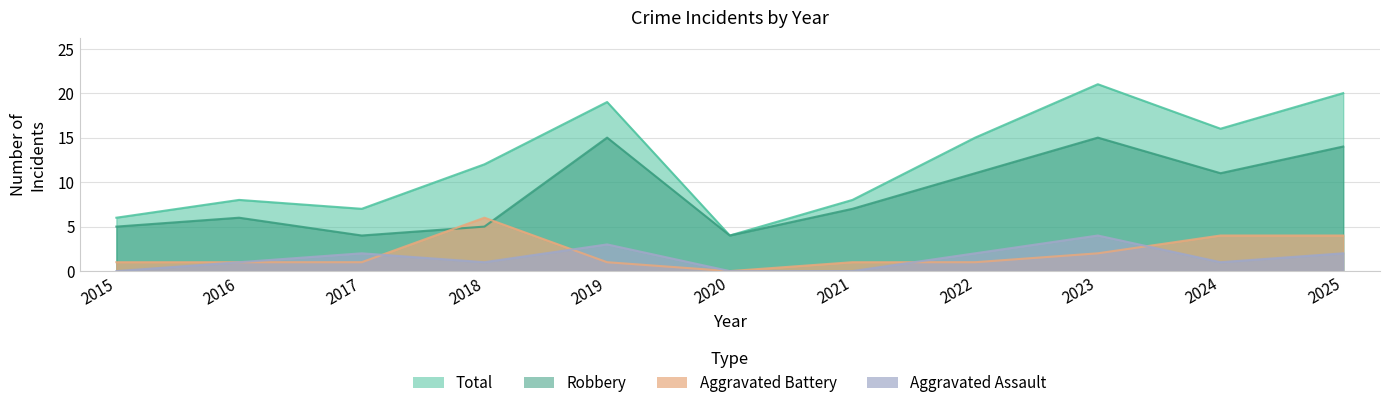

True or false: Robbery and Aggravated Assault intersect in this chart.

False